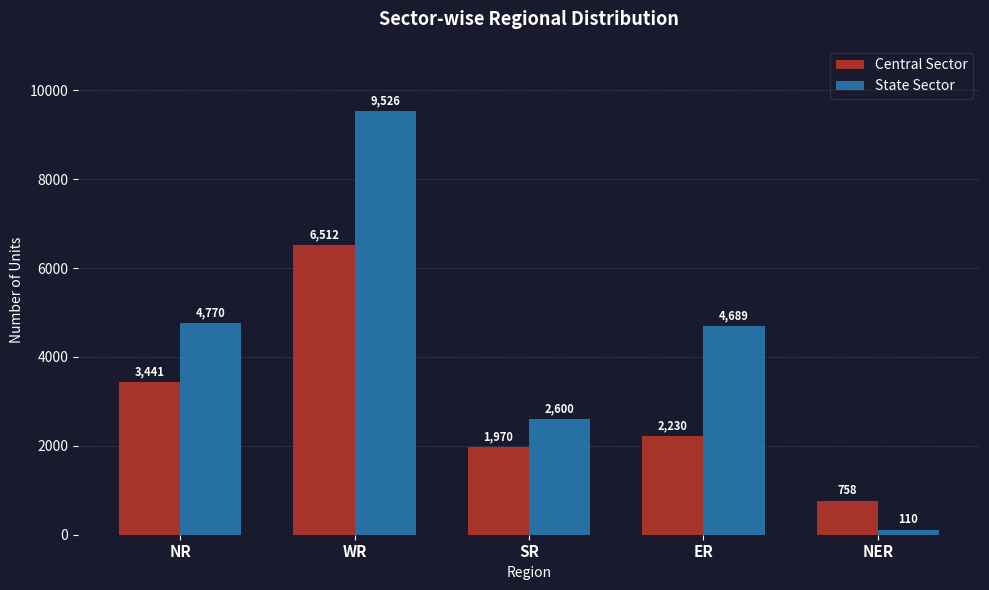

Does the chart contain stacked bars?

No